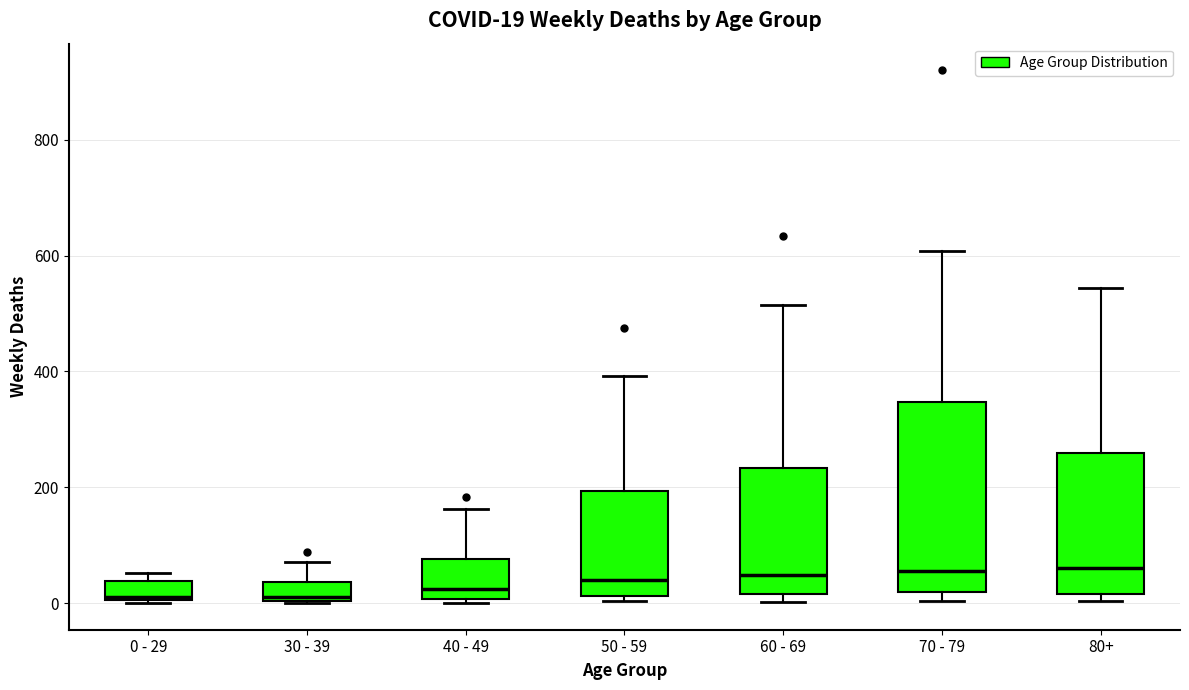

Which box is the tallest, from its lower edge to its upper edge?

70 - 79